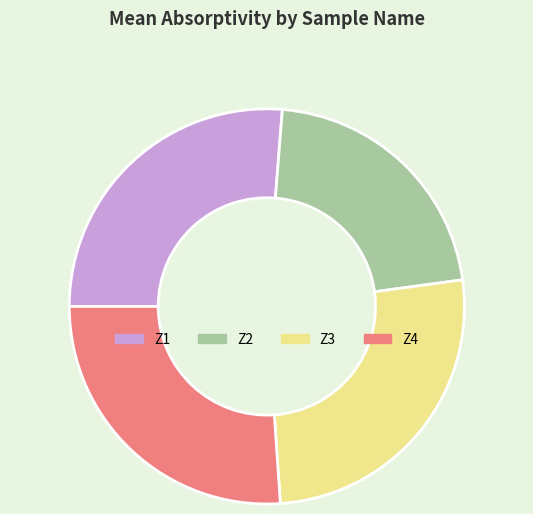

Is it true that Z4 is 39% of the pie?

False